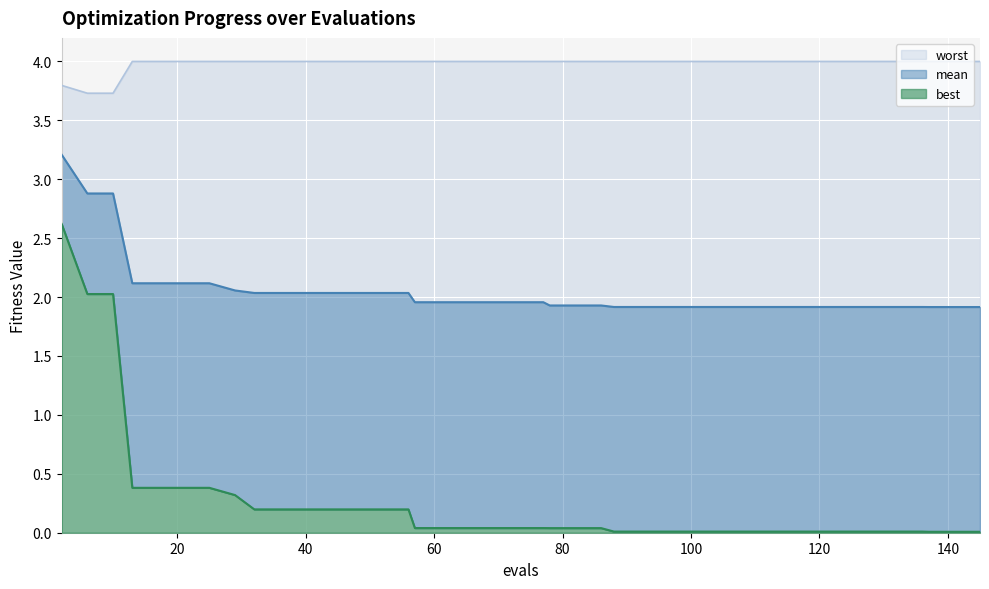

Which series has the widest spread of values?

best